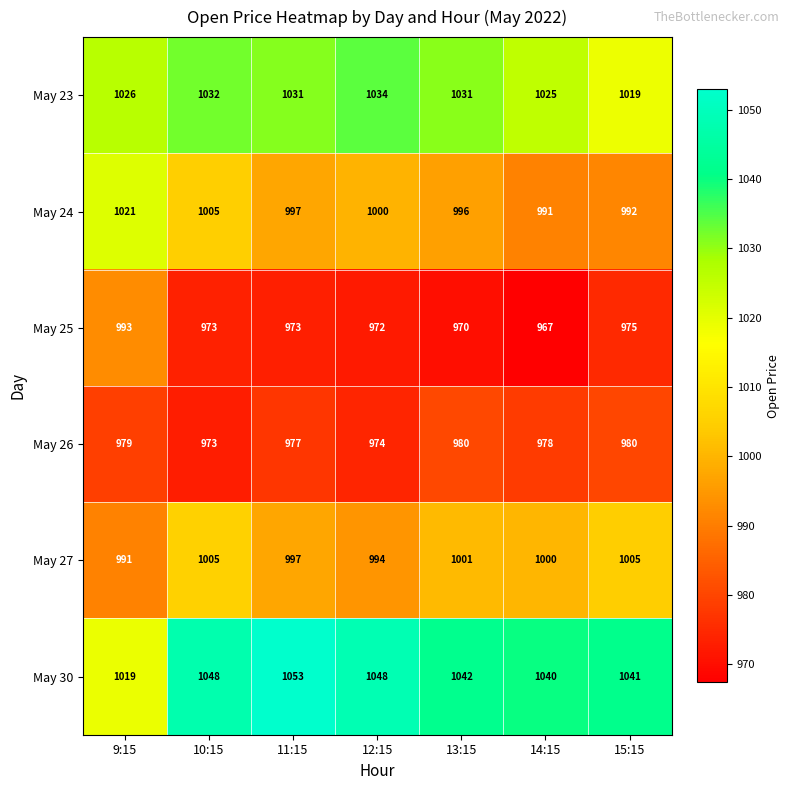

List the series in order of their peak value, highest first.

May 30, May 23, May 24, May 27, May 25, May 26